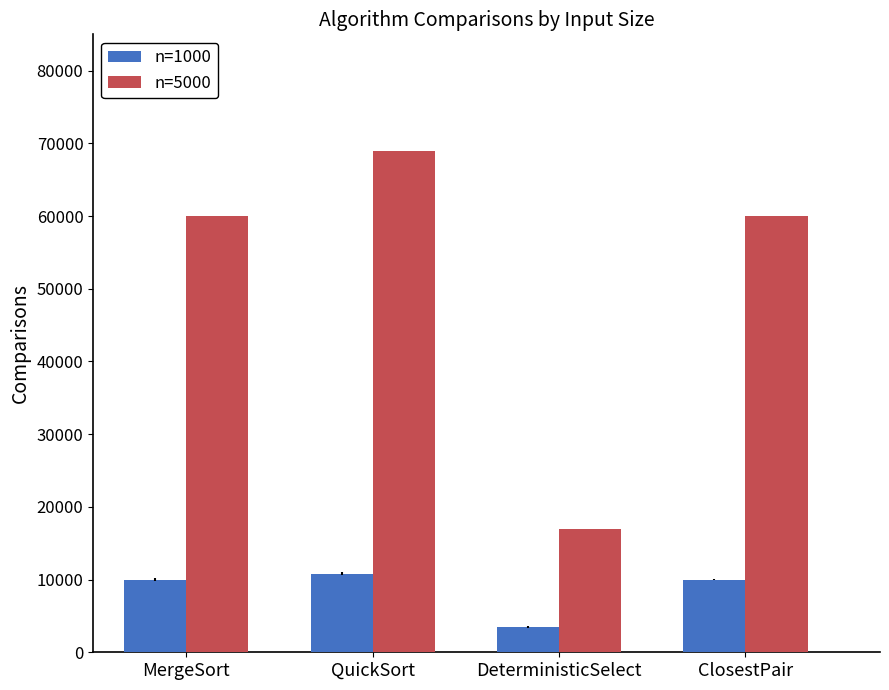

Between MergeSort and DeterministicSelect, which series saw the biggest shift?

n=5000